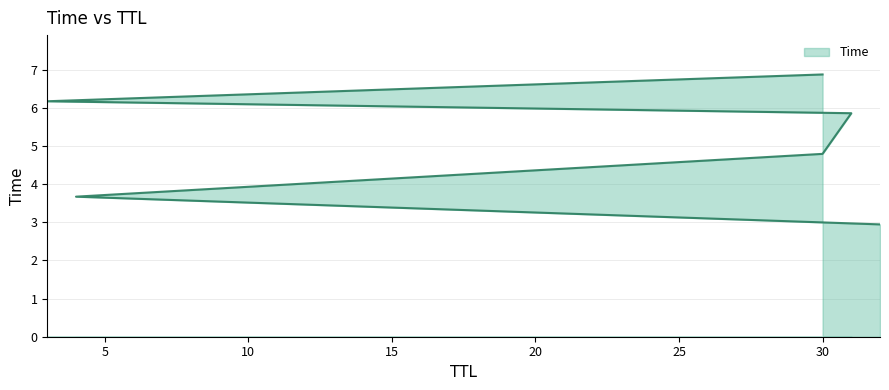

Count the number of values greater than 5.

3